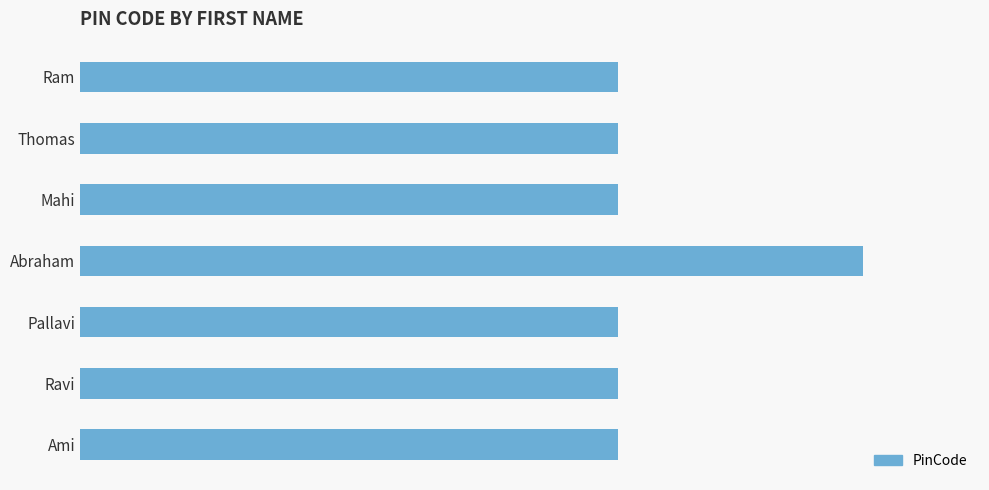

What is the smallest value displayed?

68.8